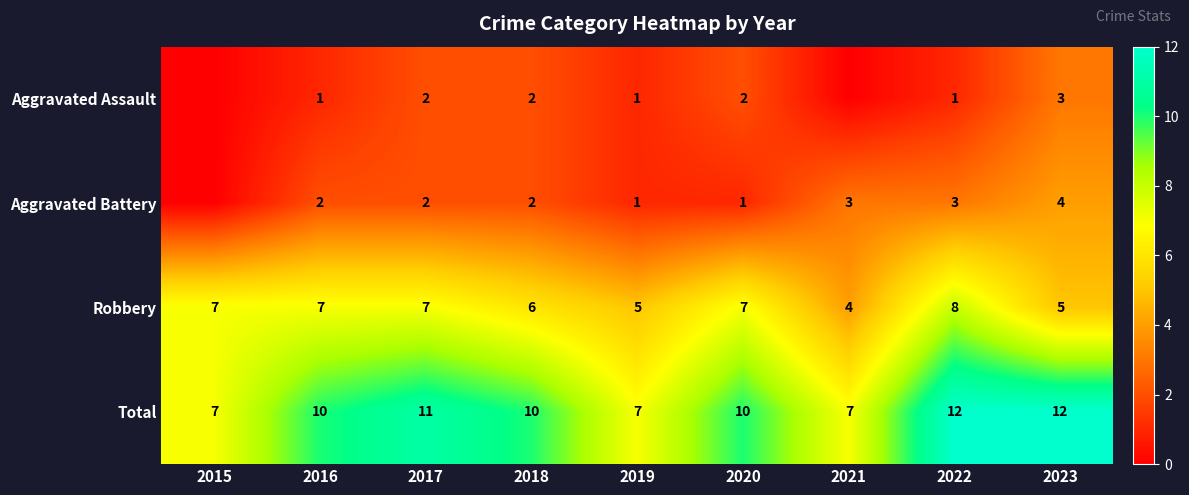

Is it true that Aggravated Assault equals 2 at 2017?

True